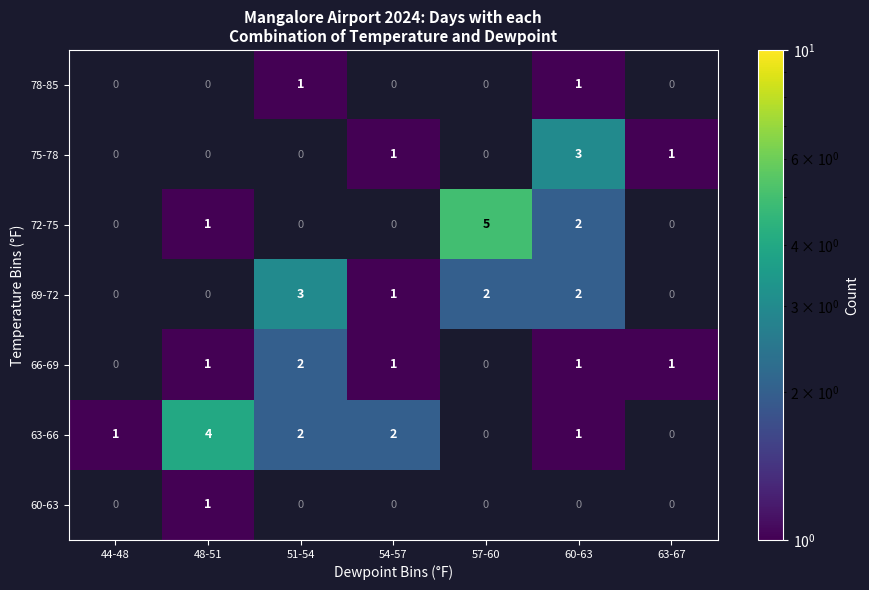

Which has a higher value, 54-57 or 57-60?

57-60